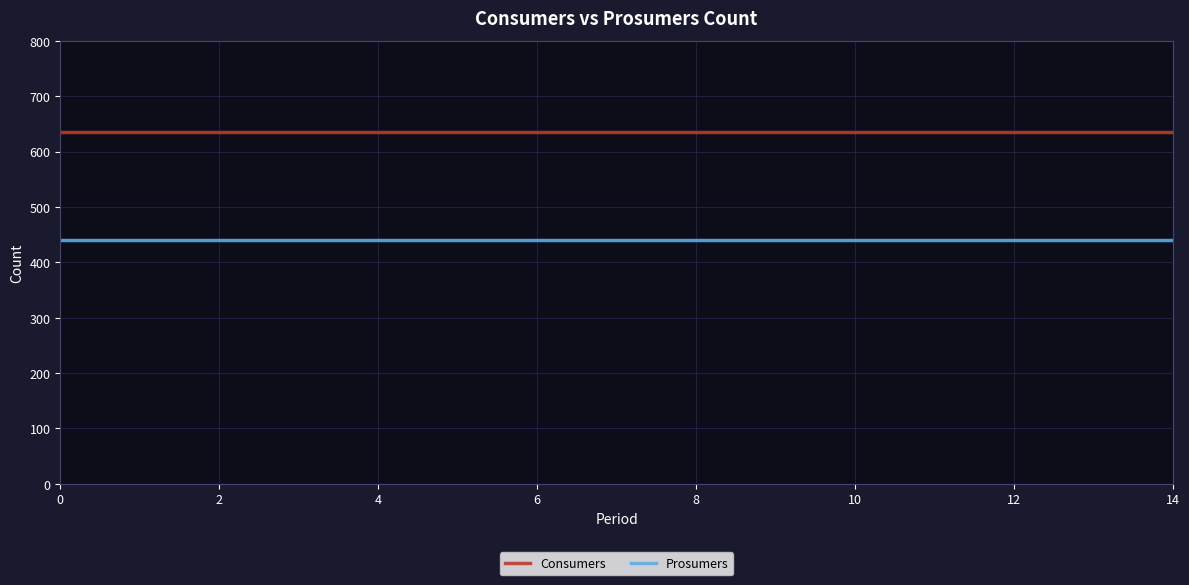

List the series in order of their peak value, highest first.

Consumers, Prosumers